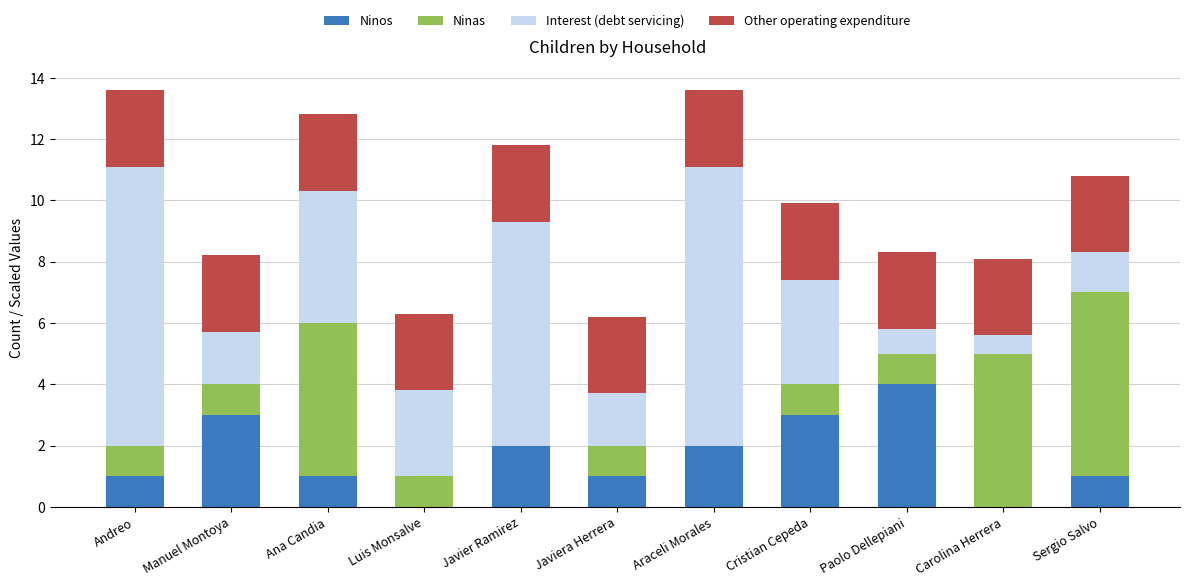

What are all the series names shown in the legend?

Ninos, Ninas, Interest (debt servicing), Other operating expenditure